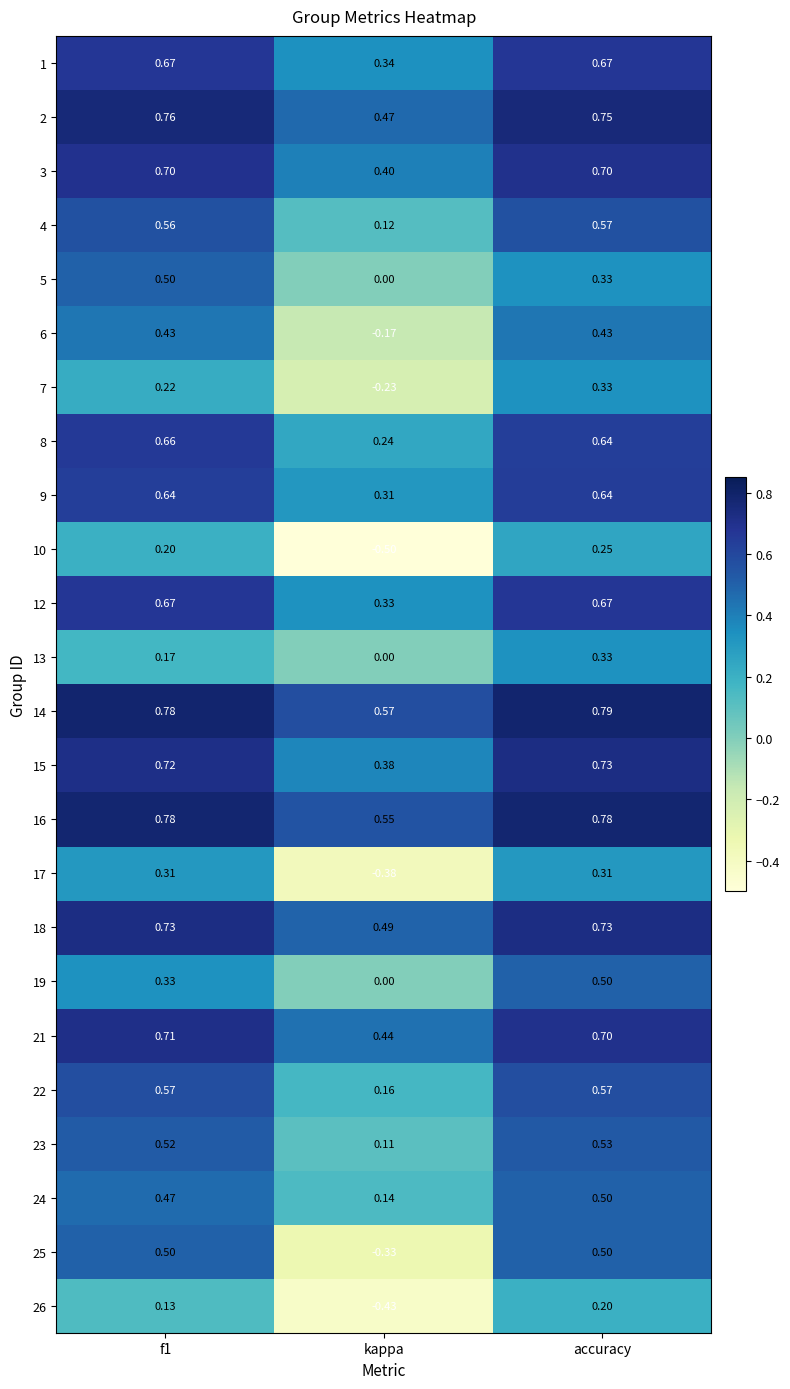

At which category is the sum across all series the highest?

accuracy